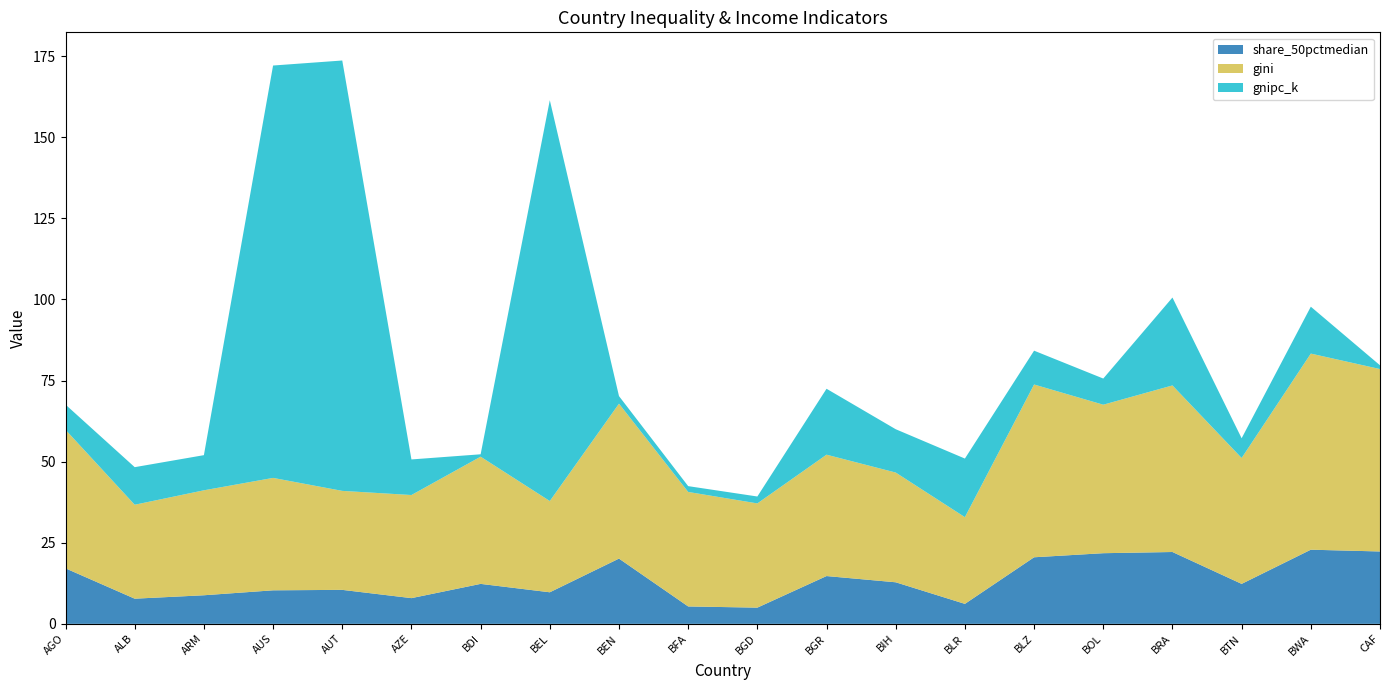

Reading left to right, what are all the values shown in this chart?

share_50pctmedian: 17.1	7.8	8.8	10.3	10.5	7.9	12.3	9.7	20.1	5.4	5.0	14.7	12.8	6.2	20.5	21.8	22.1	12.3	22.9	22.3
gini: 42.7	29.0	32.4	34.7	30.5	31.8	39.2	28.1	47.8	35.3	32.1	37.4	33.8	26.7	53.3	45.8	51.4	38.8	60.5	56.2
gnipc_k: 7.8	11.6	10.8	127.1	132.7	11.0	0.7	123.6	2.3	1.8	2.1	20.3	13.4	18.1	10.4	8.1	27.1	6.1	14.5	1.2